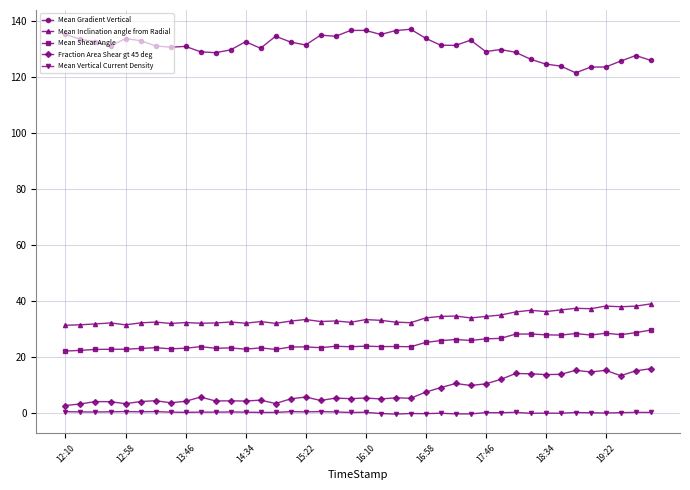

True or false: Fraction Area Shear gt 45 deg has more than 0 interior local peaks.

True